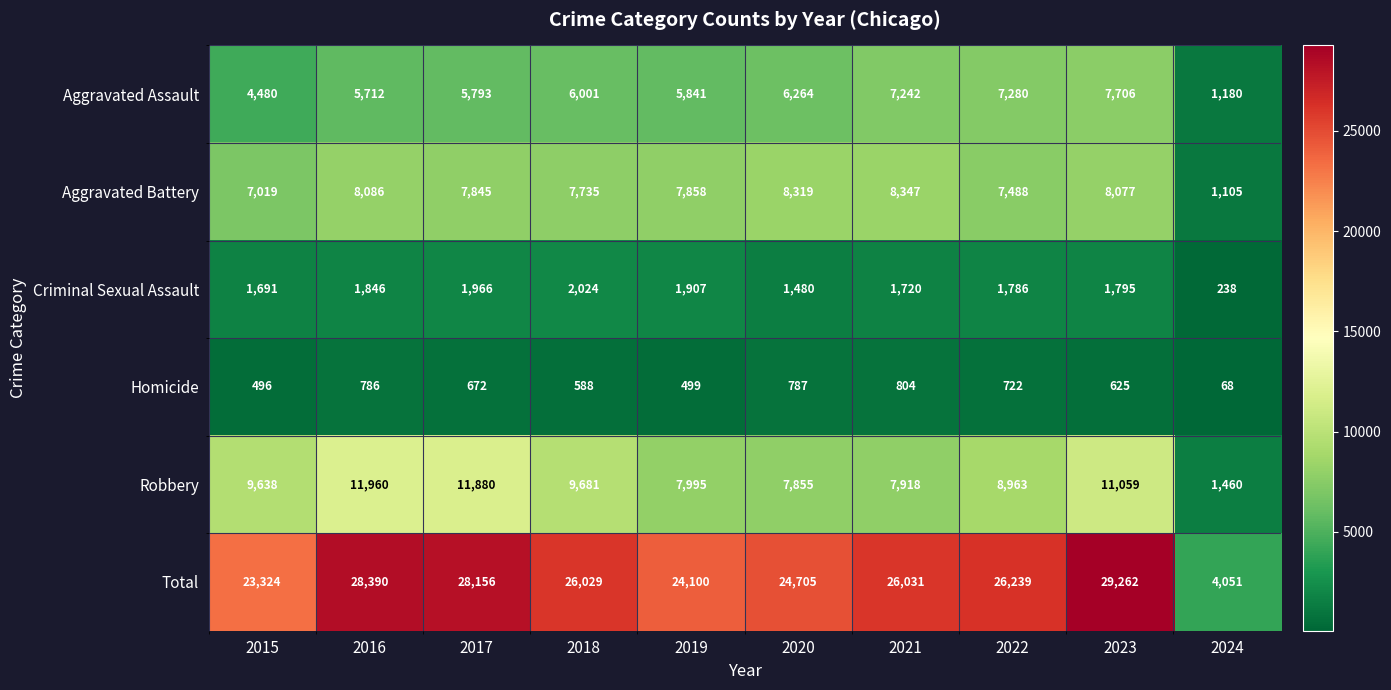

What is the approximate value of Robbery at 2017?

11880